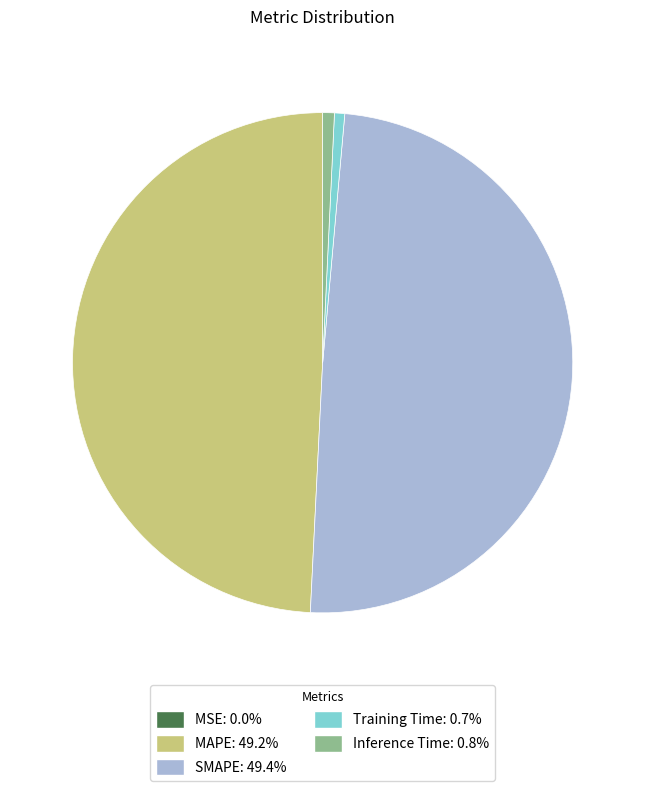

Is MAPE the majority of the pie?

No